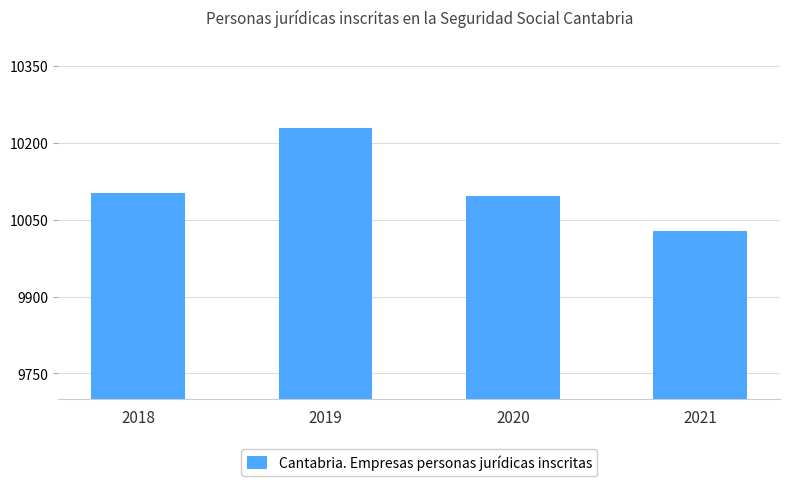

What is the change in value from 2018 to 2019?

+127